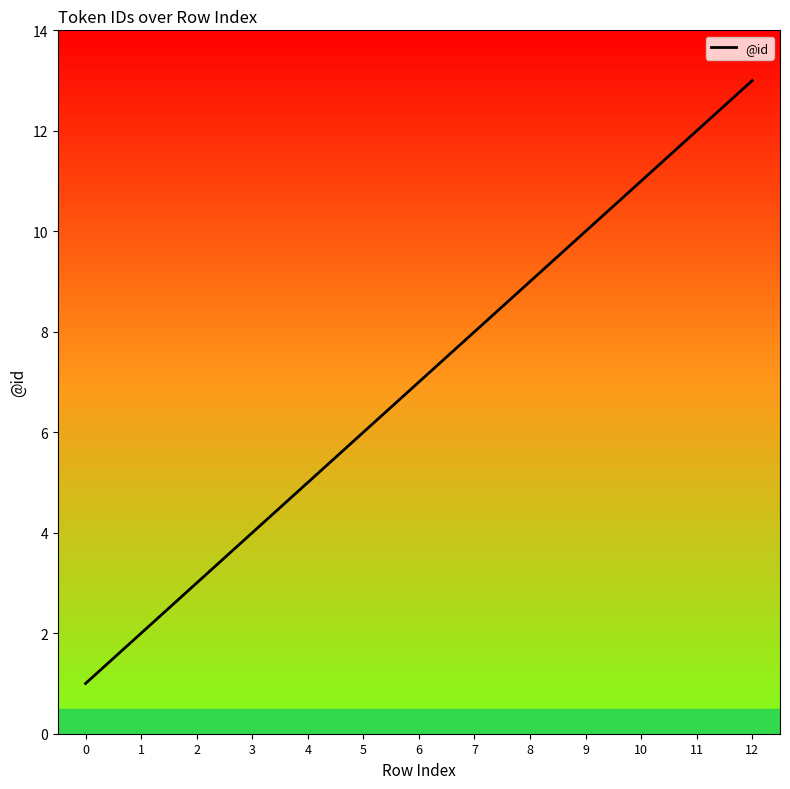

What is the change in value from 0 to 12?

+12